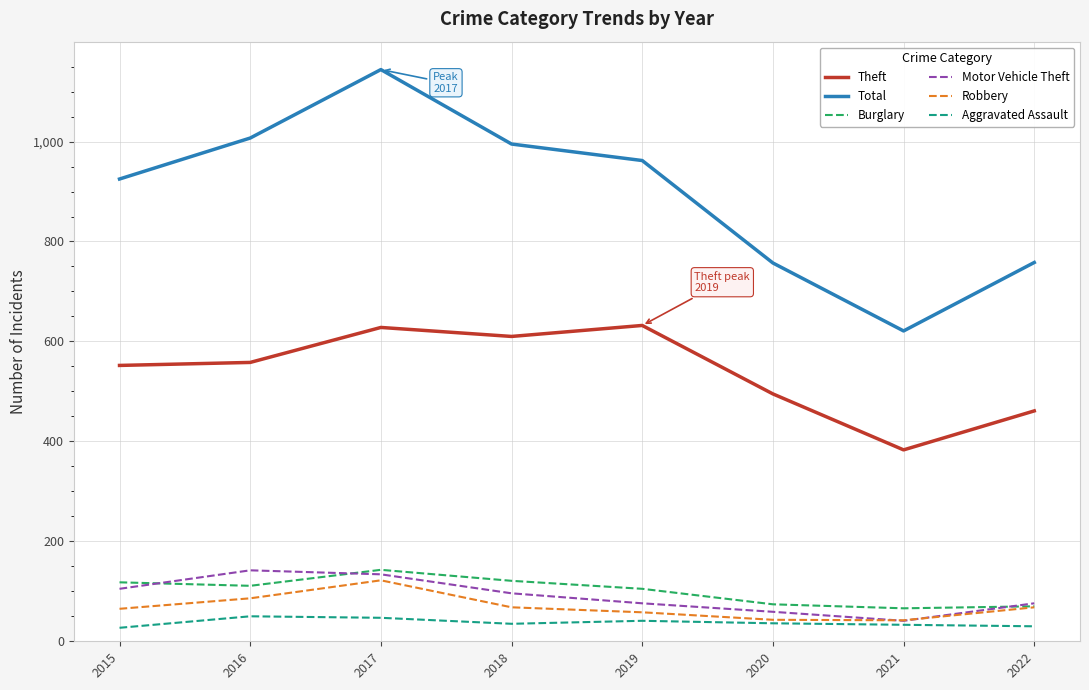

Is the value of Total at 2021 greater than the value of Aggravated Assault at 2017?

Yes